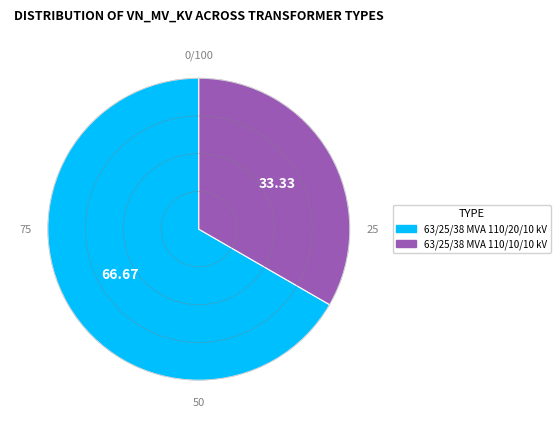

Approximately how many times larger is the value at 63/25/38 MVA 110/20/10 kV compared to 63/25/38 MVA 110/10/10 kV?

2.0